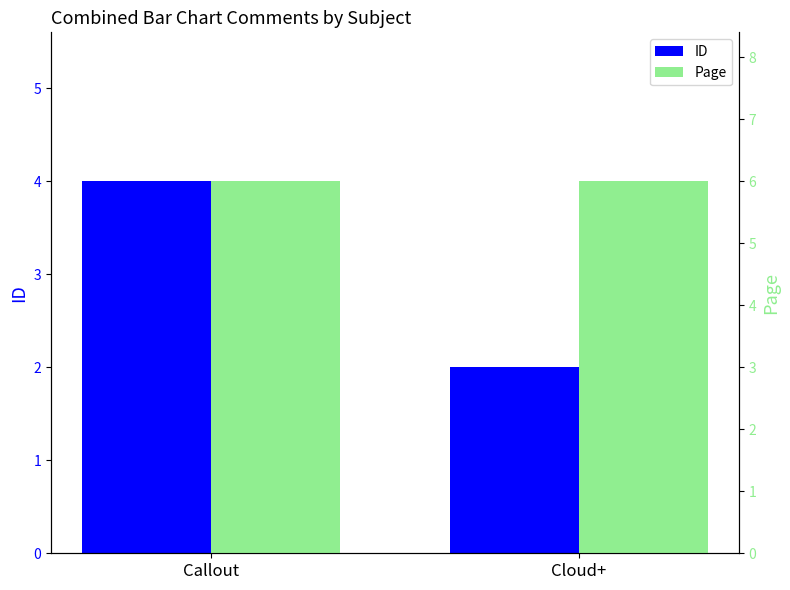

What is the difference between the highest and lowest values at Cloud+?

4